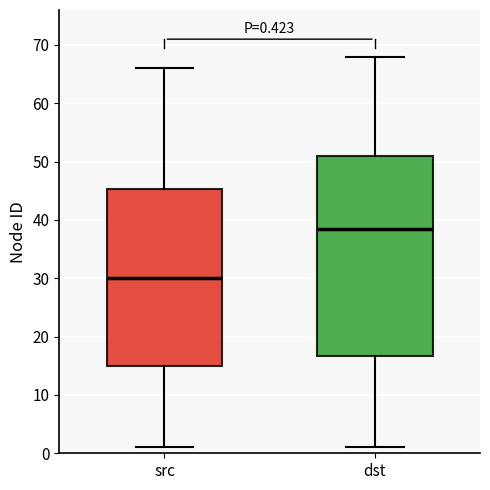

Comparing the boxes themselves (not the whiskers), which one is the tallest?

dst